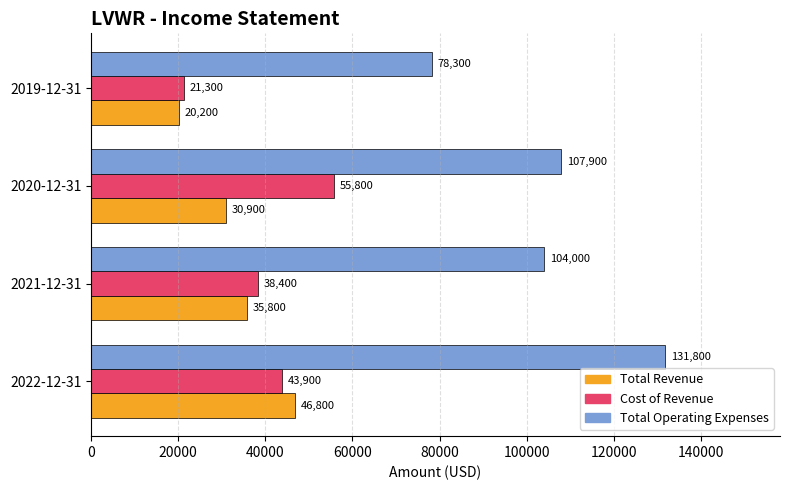

True or false: Total Revenue has a value of 13575 at 2019-12-31.

False